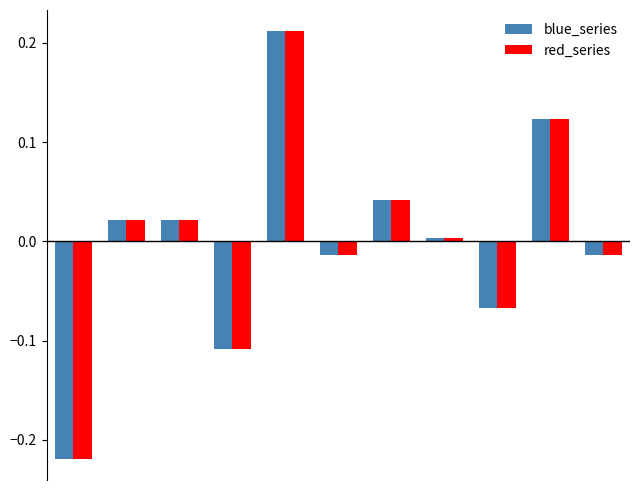

What are all the series names shown in the legend?

blue_series, red_series